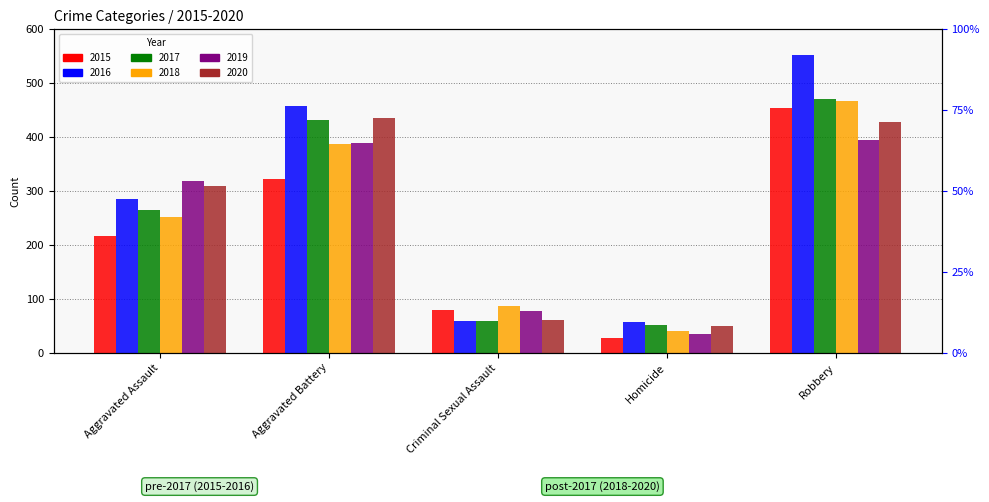

Between Criminal Sexual Assault and Homicide, which series saw the biggest shift?

2015